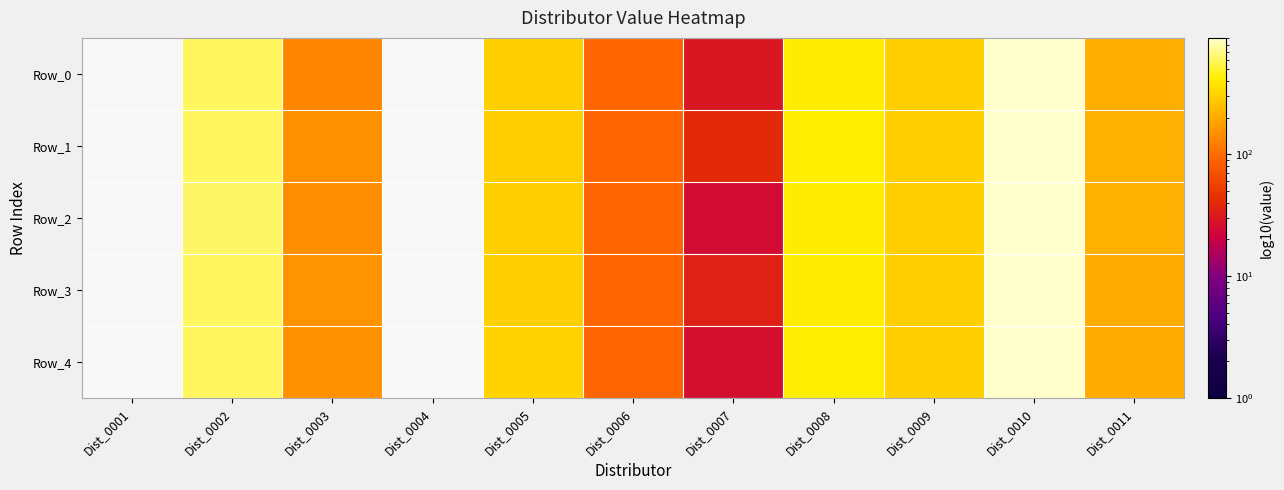

Which category has the lowest value in the Row_0 series?

Dist_0001